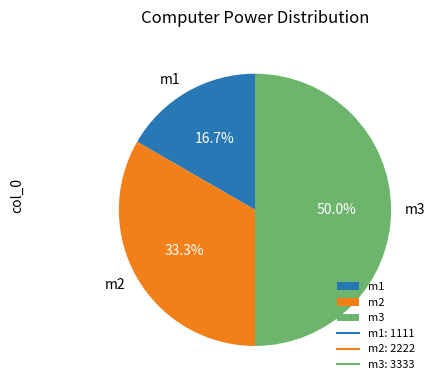

Which category has the smallest portion of the pie?

m1